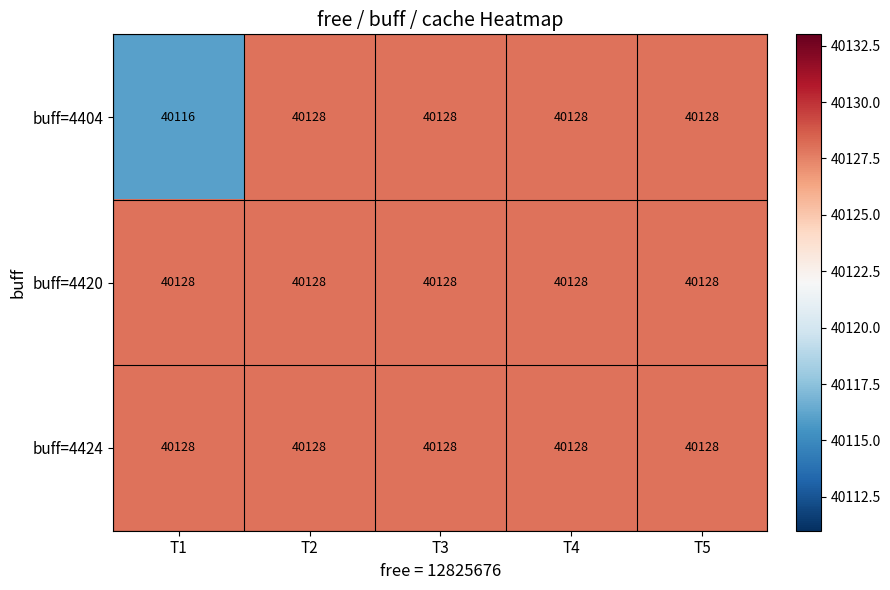

Reading left to right, what are all the values shown in this chart?

buff=4404: 40116	40128	40128	40128	40128
buff=4420: 40128	40128	40128	40128	40128
buff=4424: 40128	40128	40128	40128	40128